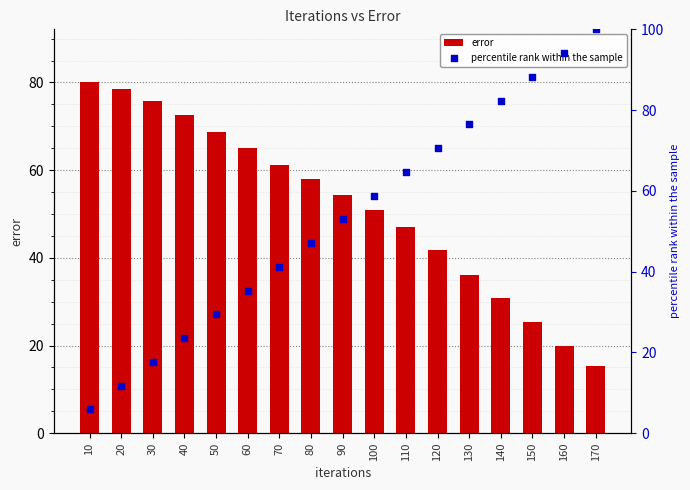

At which category is the sum across all series the highest?

170